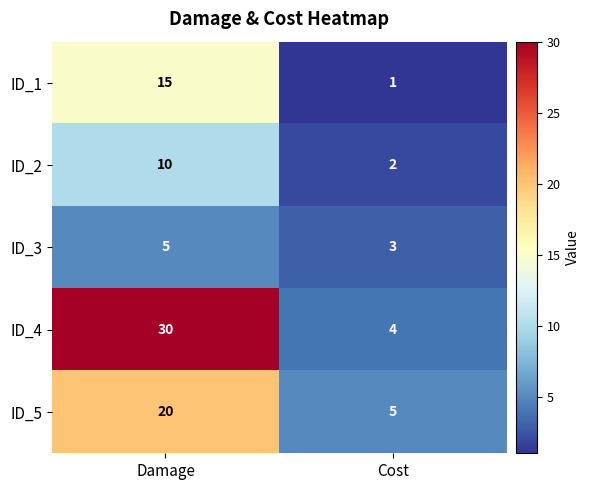

Between Damage and Cost, which series saw the biggest shift?

ID_4